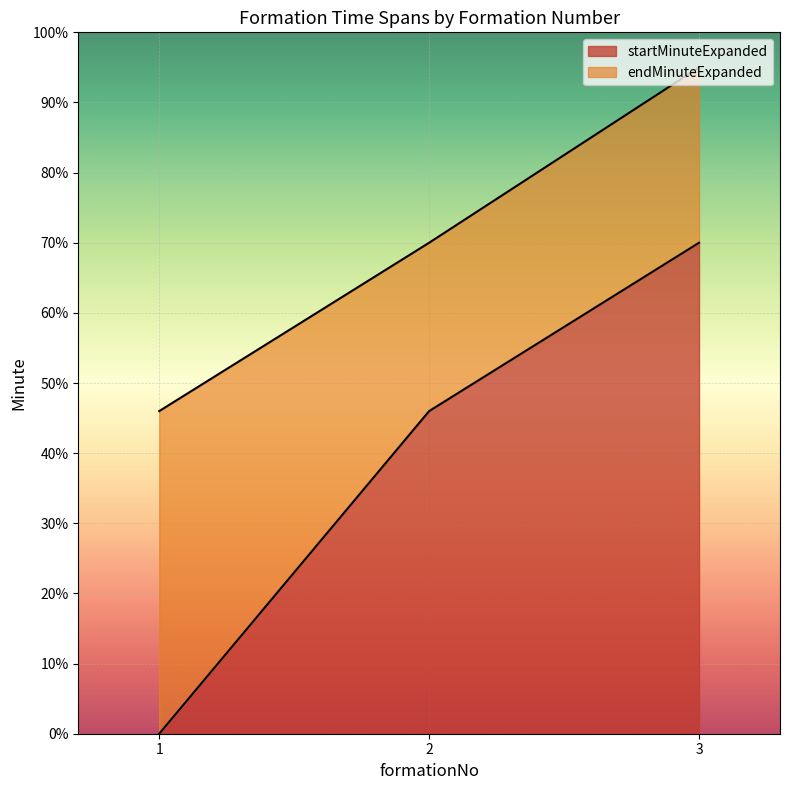

Which has a higher value, 1 or 2?

2